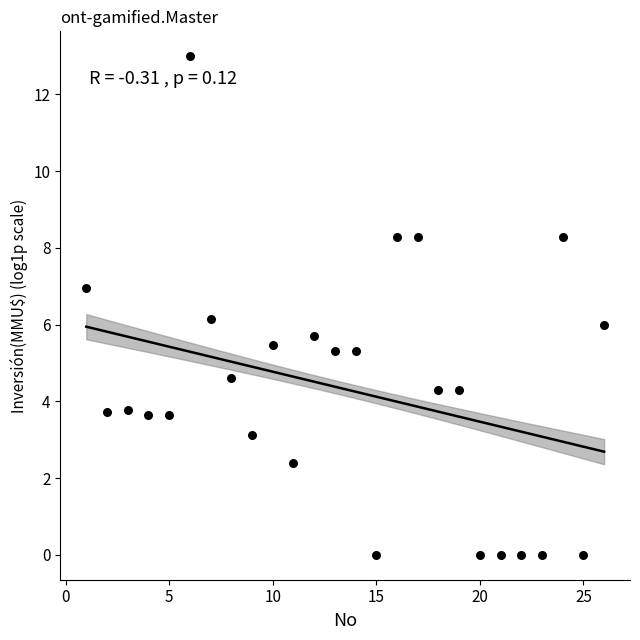

What is the range of Y values (max minus min)?

13.0